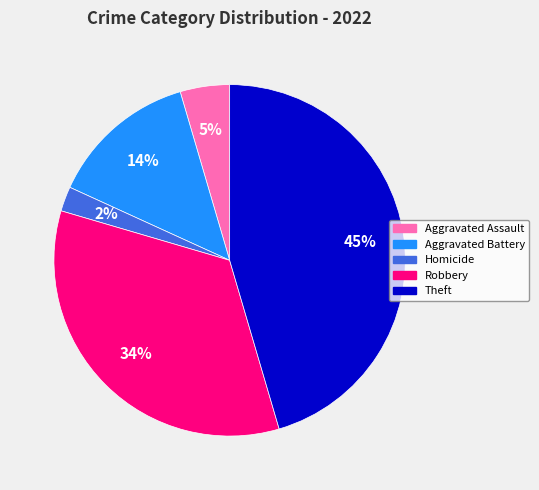

To the nearest percent, what is the average slice percentage?

20%